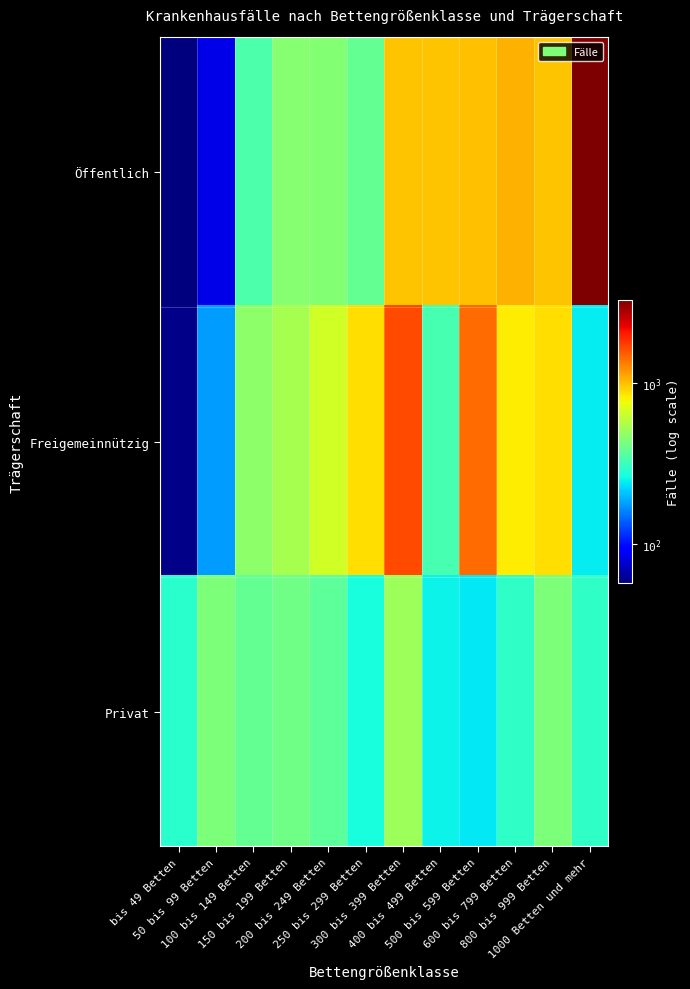

Reading right to left, what are all the values shown in this chart?

Öffentlich: 1000 Betten und mehr=3309	800 bis 999 Betten=989	600 bis 799 Betten=1060	500 bis 599 Betten=999	400 bis 499 Betten=985	300 bis 399 Betten=985	250 bis 299 Betten=383	200 bis 249 Betten=455	150 bis 199 Betten=458	100 bis 149 Betten=343	50 bis 99 Betten=83	bis 49 Betten=57
Freigemeinnützig: 1000 Betten und mehr=242	800 bis 999 Betten=877	600 bis 799 Betten=832	500 bis 599 Betten=1440	400 bis 499 Betten=336	300 bis 399 Betten=1660	250 bis 299 Betten=886	200 bis 249 Betten=661	150 bis 199 Betten=538	100 bis 149 Betten=472	50 bis 99 Betten=178	bis 49 Betten=59
Privat: 1000 Betten und mehr=298	800 bis 999 Betten=439	600 bis 799 Betten=300	500 bis 599 Betten=241	400 bis 499 Betten=250	300 bis 399 Betten=517	250 bis 299 Betten=268	200 bis 249 Betten=374	150 bis 199 Betten=408	100 bis 149 Betten=388	50 bis 99 Betten=436	bis 49 Betten=290